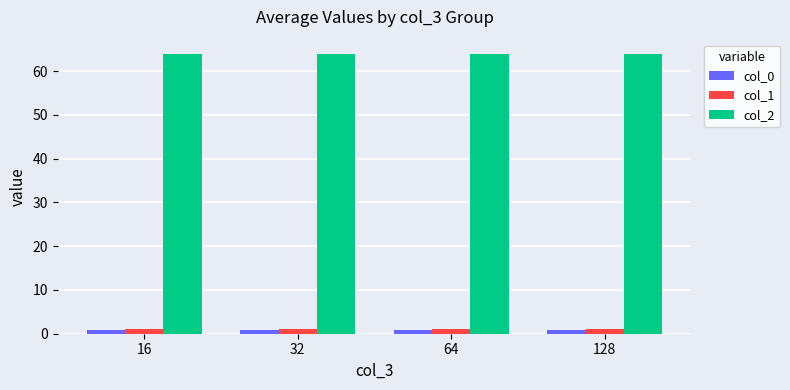

What is the approximate value of col_1 at 64?

1.0